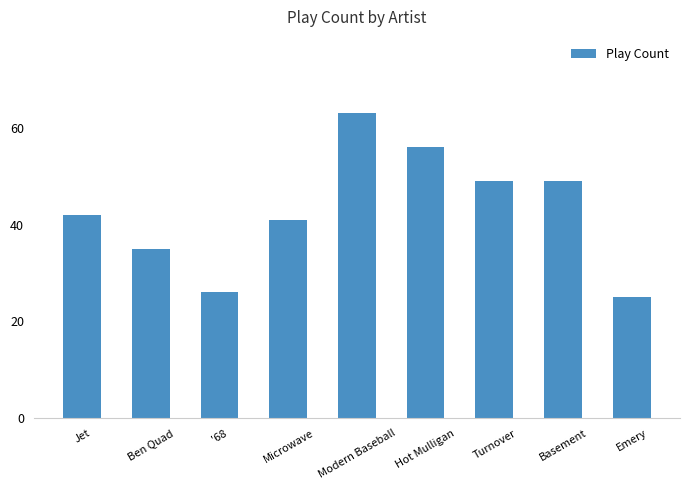

What is the label of the 7th bar from the left?

Turnover